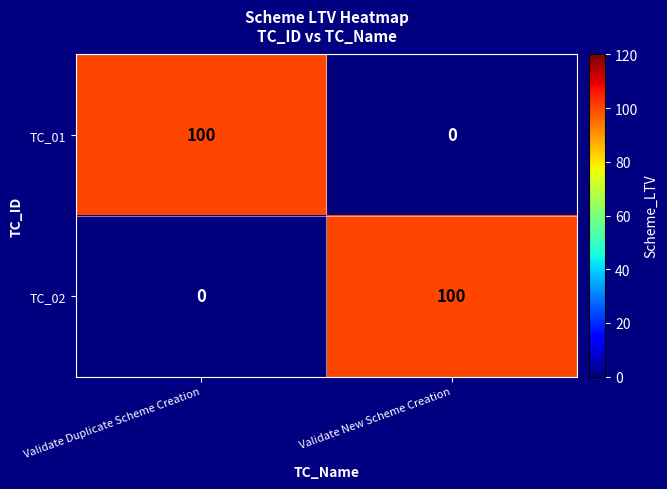

Reading left to right, extract all data points from this chart.

TC_01: Validate Duplicate Scheme Creation=100	Validate New Scheme Creation=0
TC_02: Validate Duplicate Scheme Creation=0	Validate New Scheme Creation=100